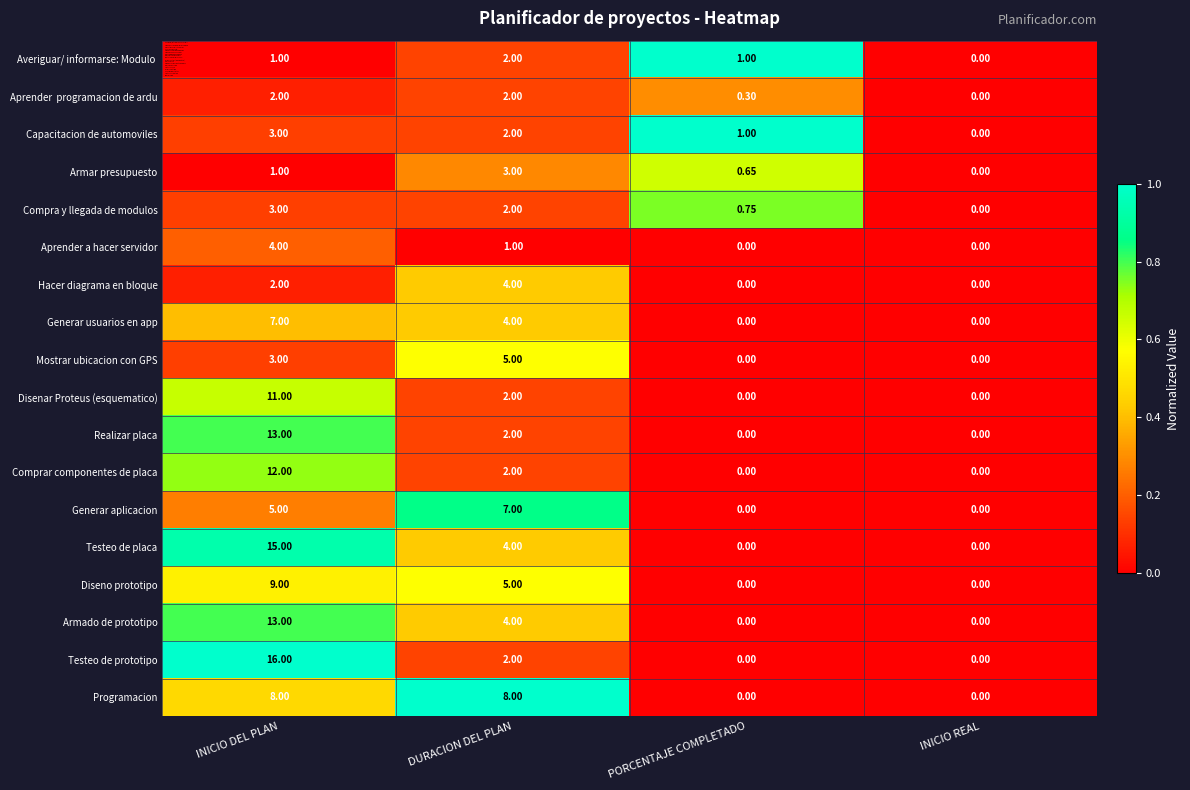

The Diseno prototipo series shows 0.1 at INICIO DEL PLAN. True or false?

False